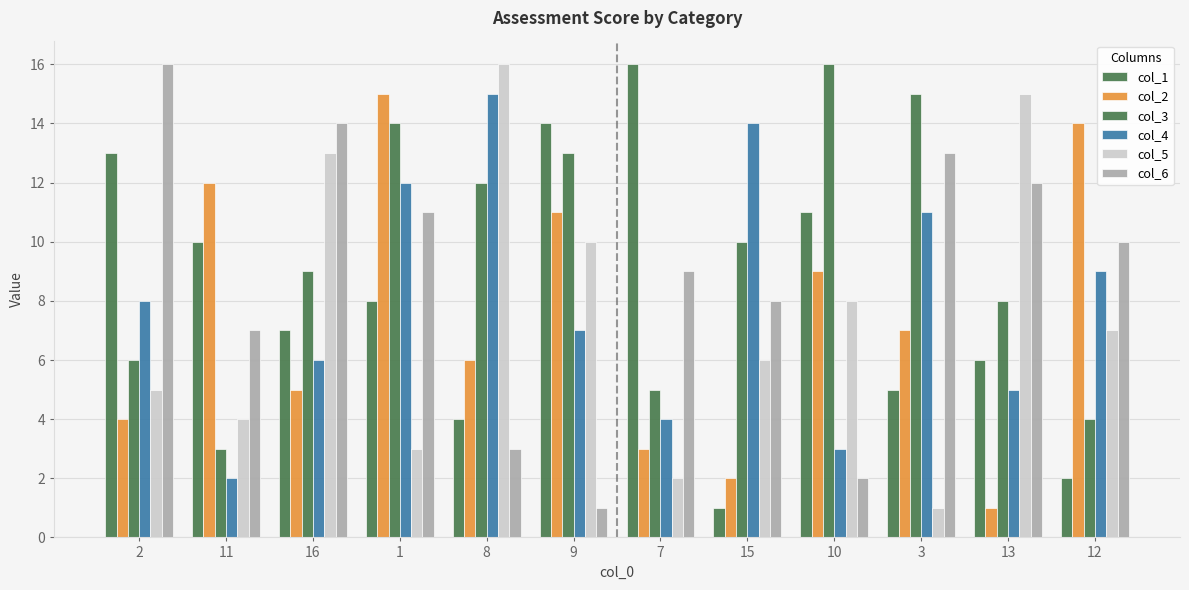

How many groups of bars are there?

12